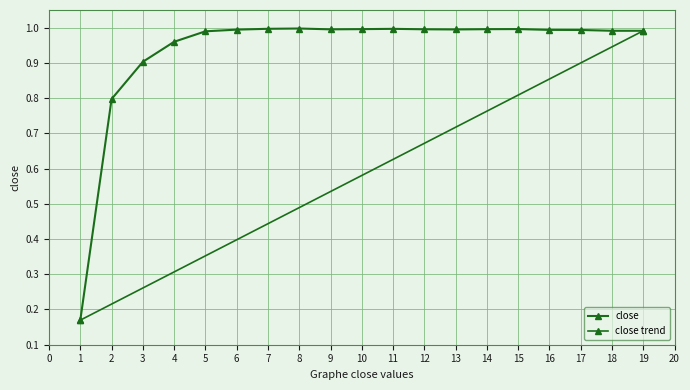

The value at 14 is 1.0. True or false?

True